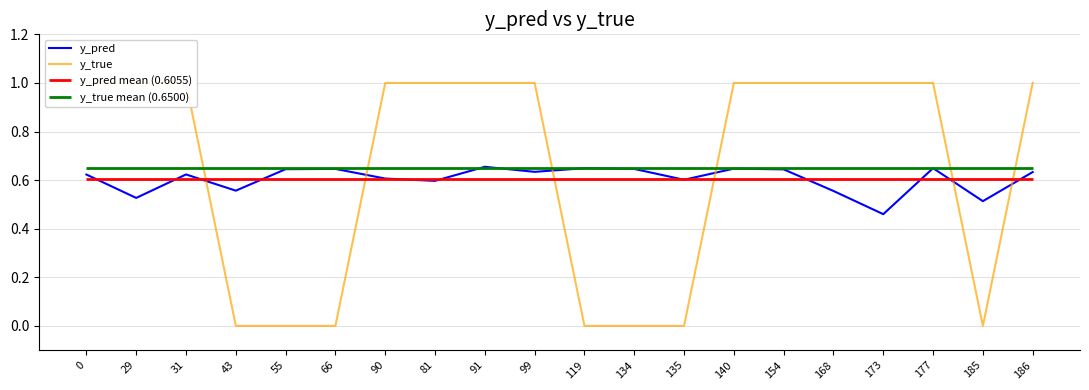

Rank the categories by y_pred value from highest to lowest.

91, 119, 177, 140, 66, 134, 55, 154, 99, 186, 31, 0, 90, 135, 81, 43, 168, 29, 185, 173